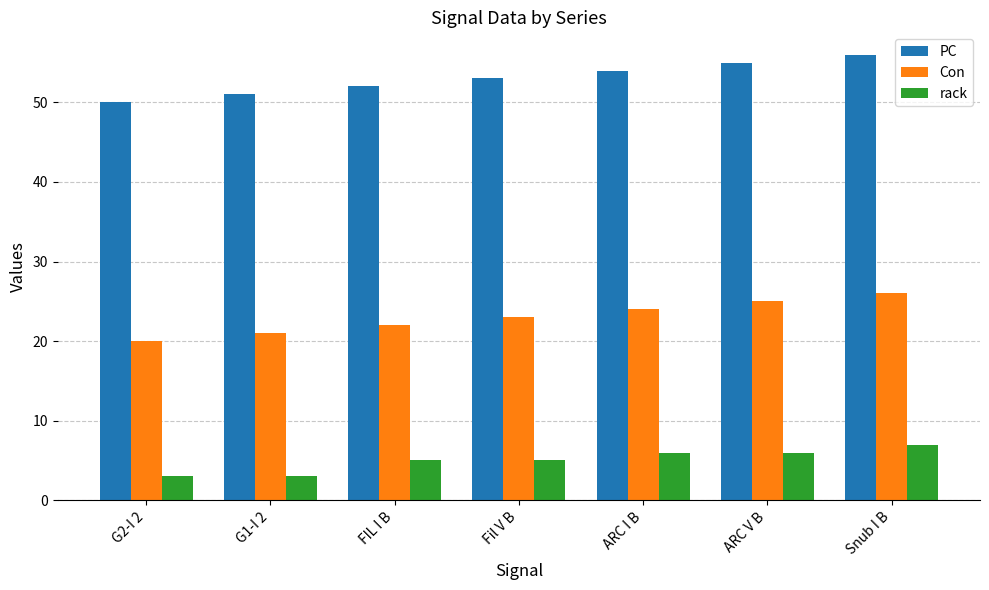

Where is Con nearest to the value 23?

Fil V B